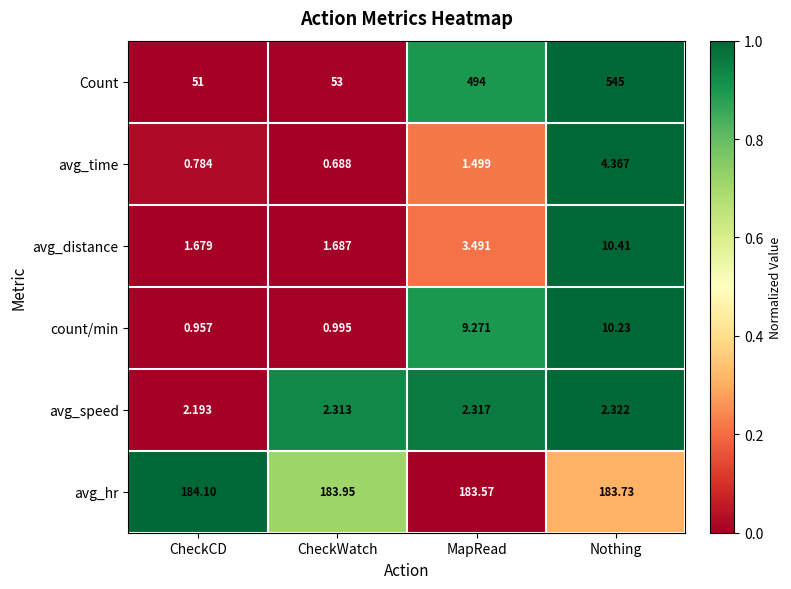

Rank the series by their maximum value, from lowest to highest.

avg_speed, avg_time, count/min, avg_distance, avg_hr, Count